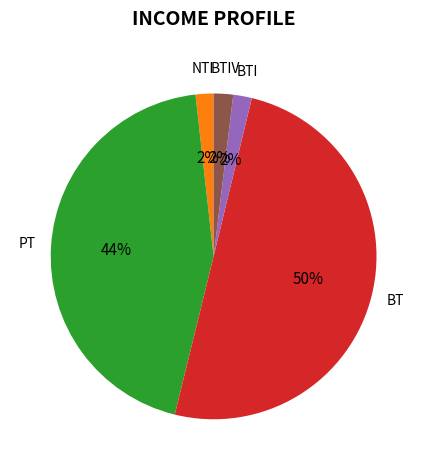

What is the majority slice?

BT